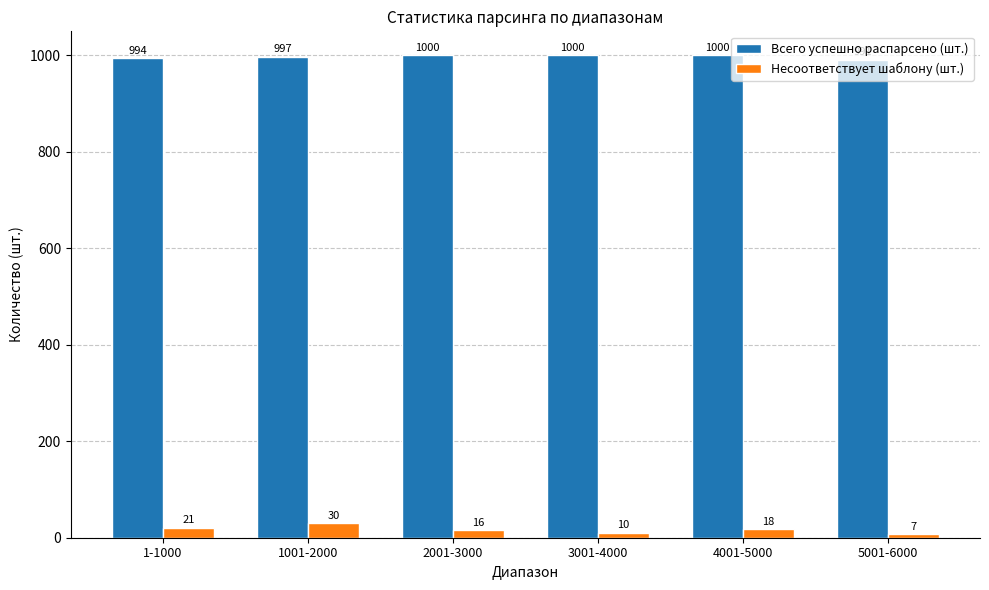

Rank the series by their average value, from highest to lowest.

Всего успешно распарсено (шт.), Несоответствует шаблону (шт.)